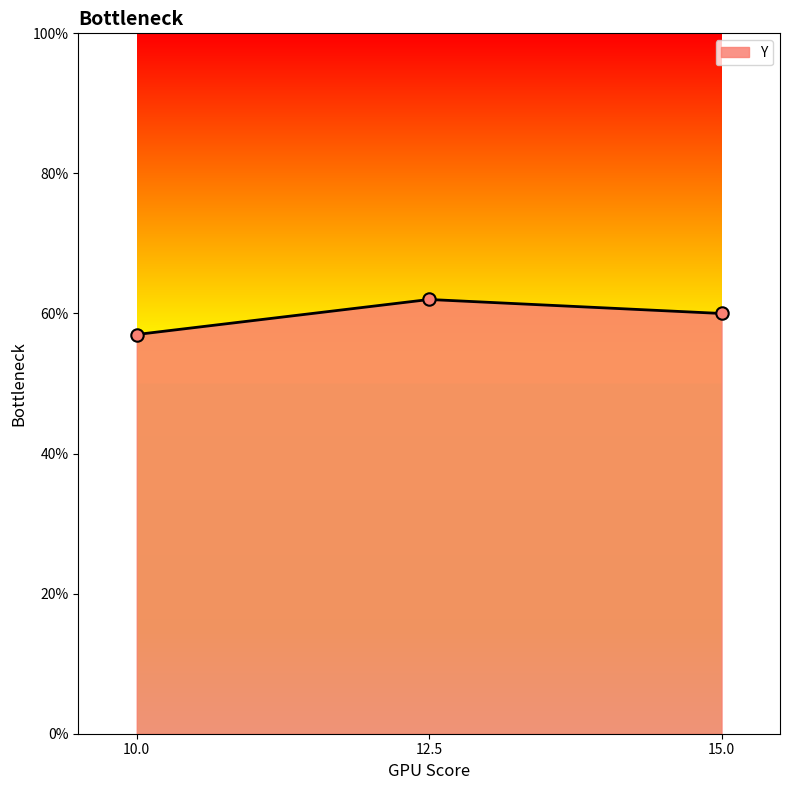

Between 10.0 and 12.5, which is larger?

12.5